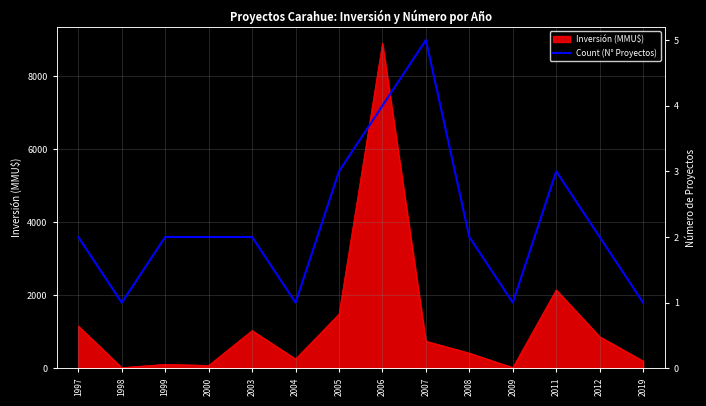

Where is Inversión (MMU$) nearest to the value 4460?

2011